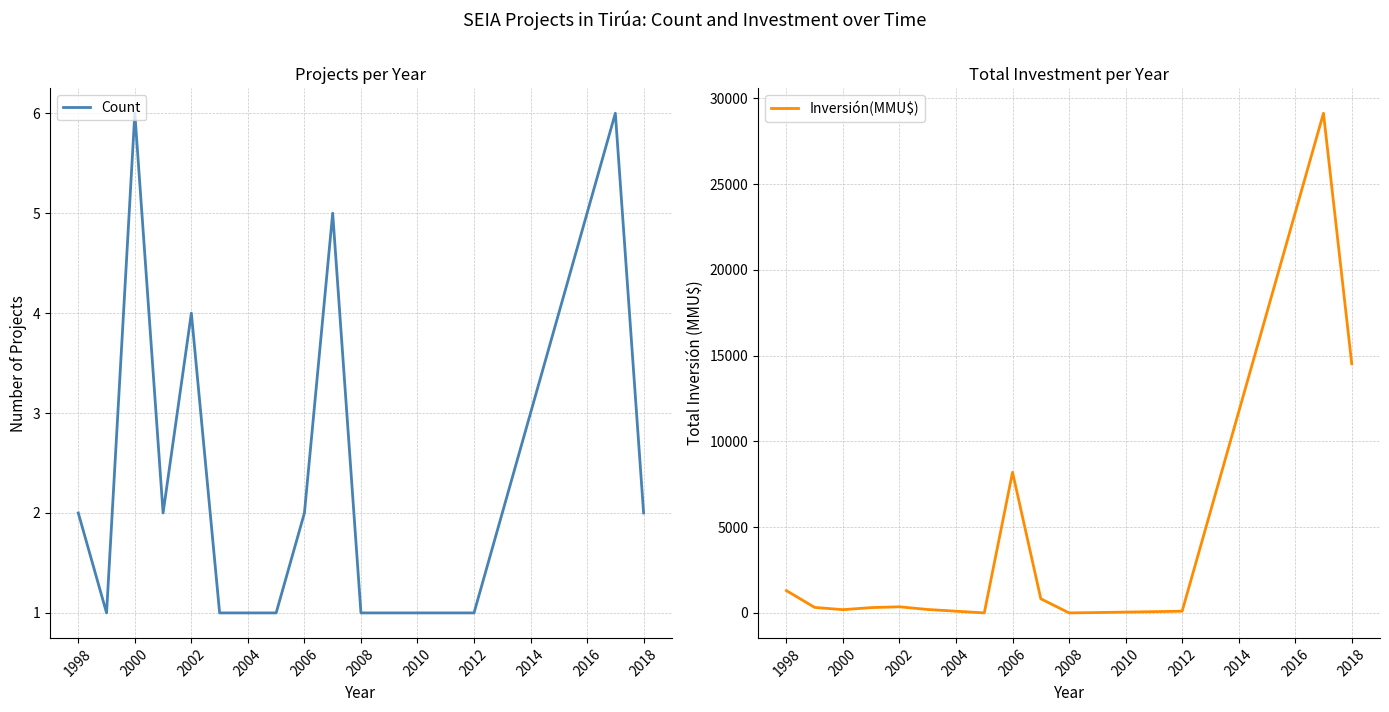

Which series has the widest spread of values?

Inversión(MMU$)